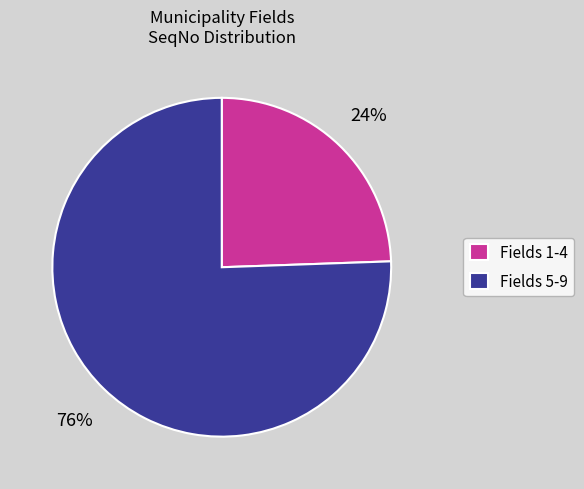

To the nearest percent, what is the average slice percentage?

50%